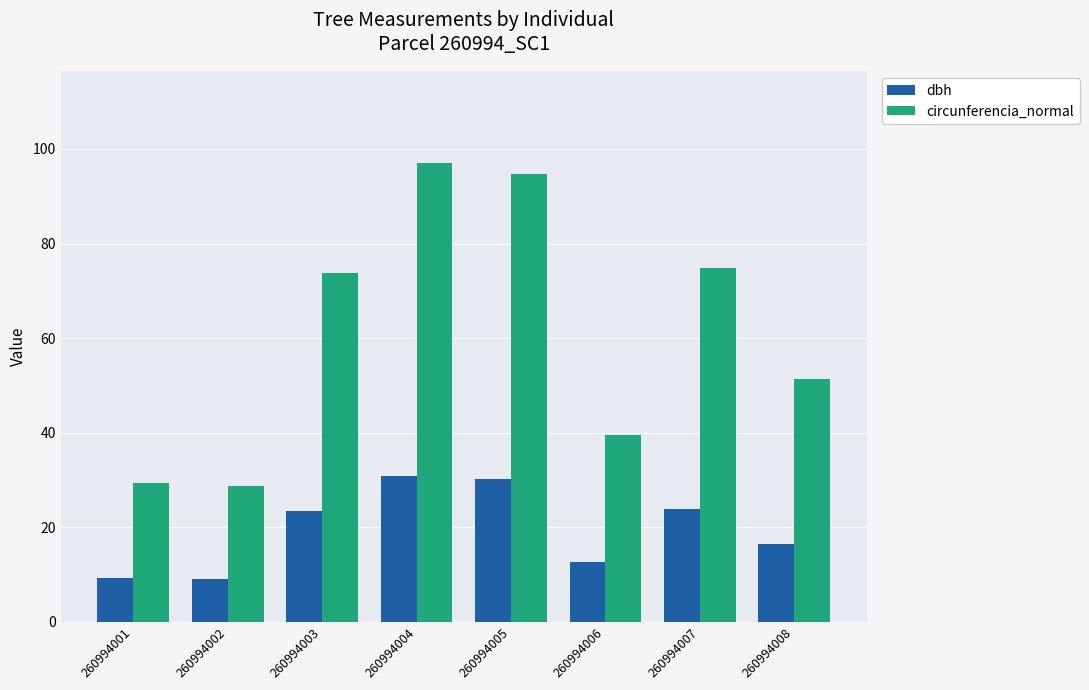

What is the difference between the maximum and minimum values in the circunferencia_normal series?

68.5